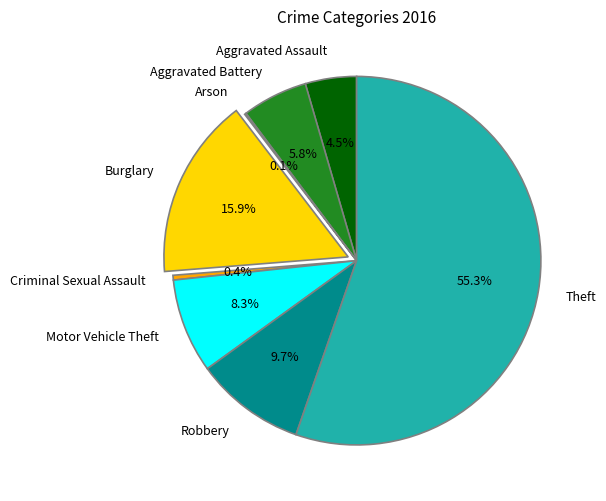

Does Theft account for over 50% of the chart?

Yes